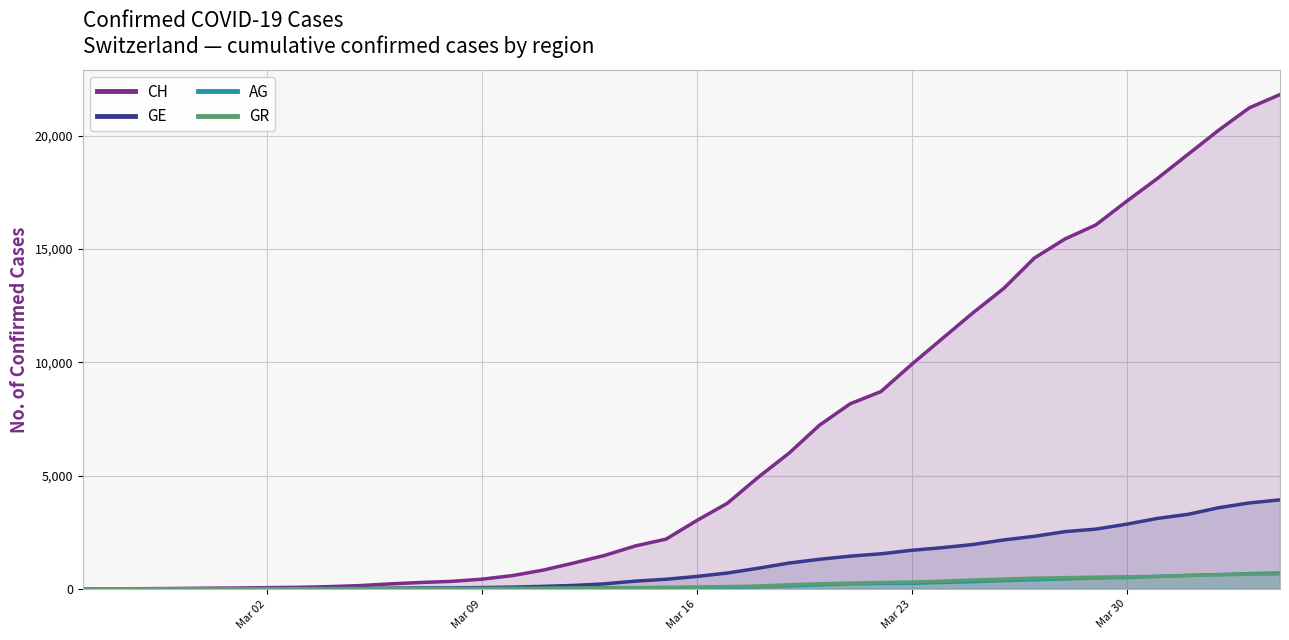

Which series has the largest total across all categories?

CH